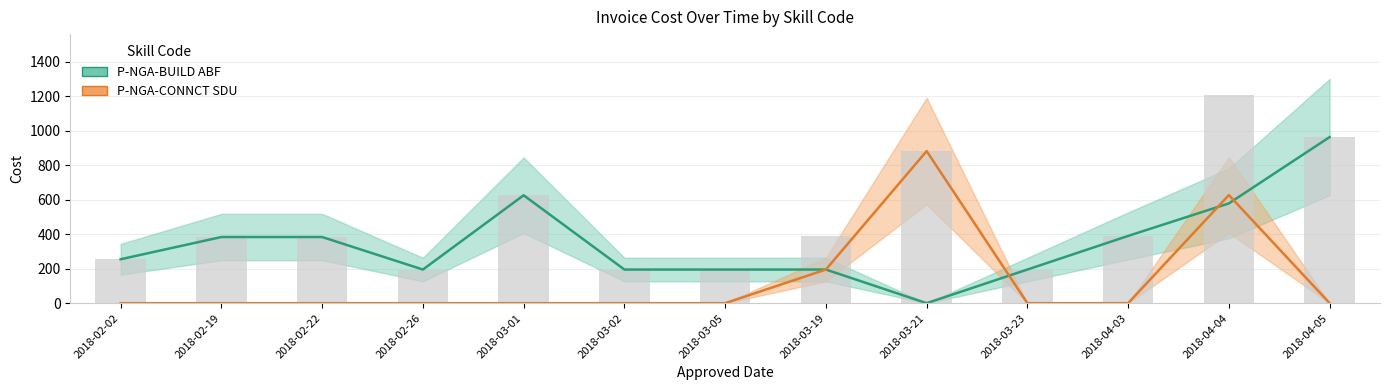

Where is P-NGA-BUILD ABF Cost nearest to the value 481?

2018-04-03